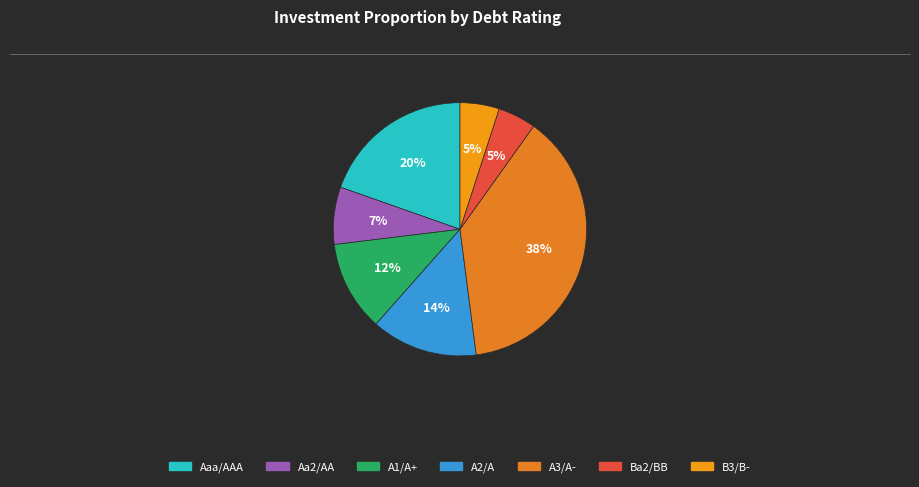

How many segments does this pie chart have?

7